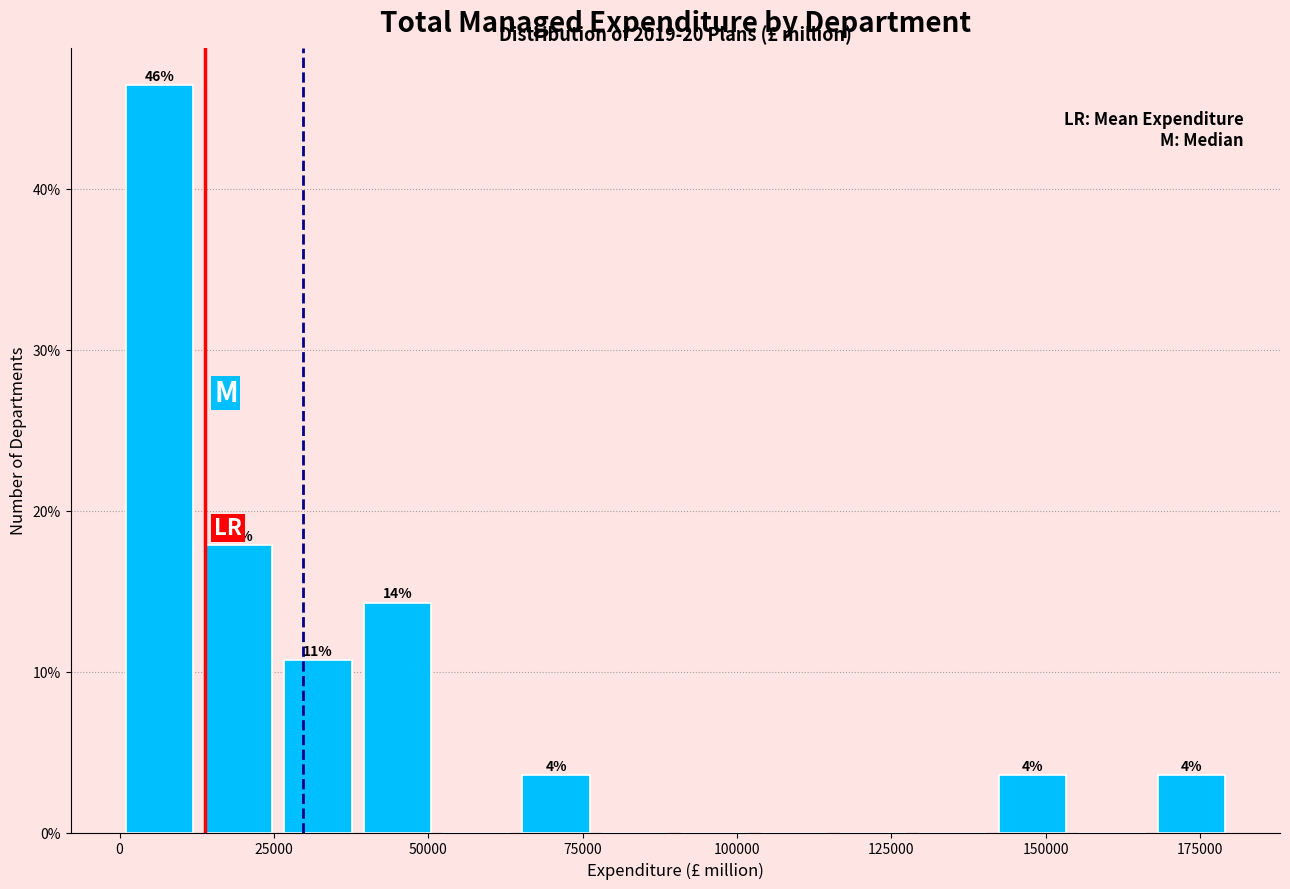

Around what value on the x-axis is the tallest bar? Give the approximate position of its centre, as read against the axis.

5000